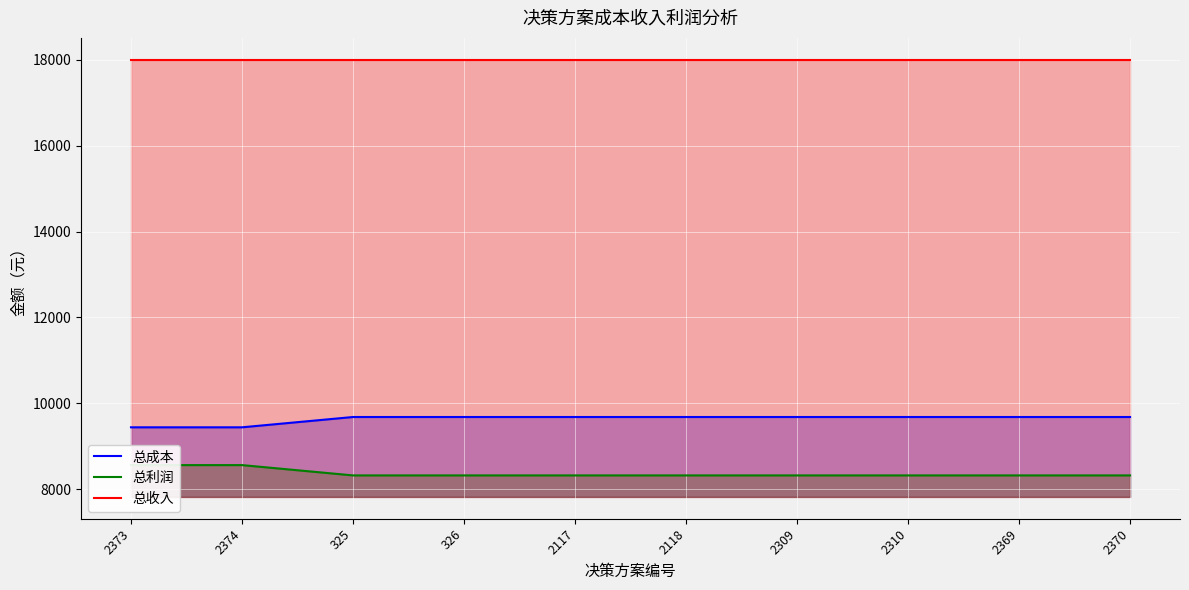

How many distinct data groups are displayed?

3